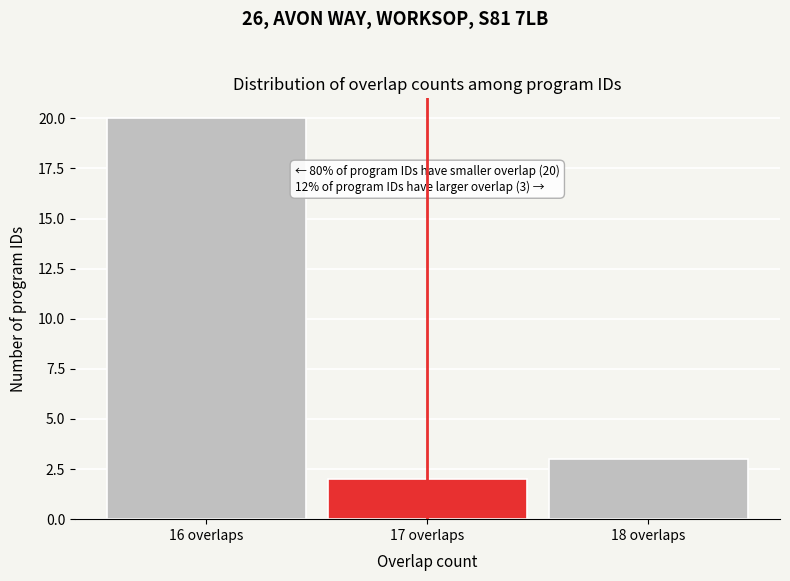

Which range on the x-axis has the tallest bar?

15.5 to 16.5